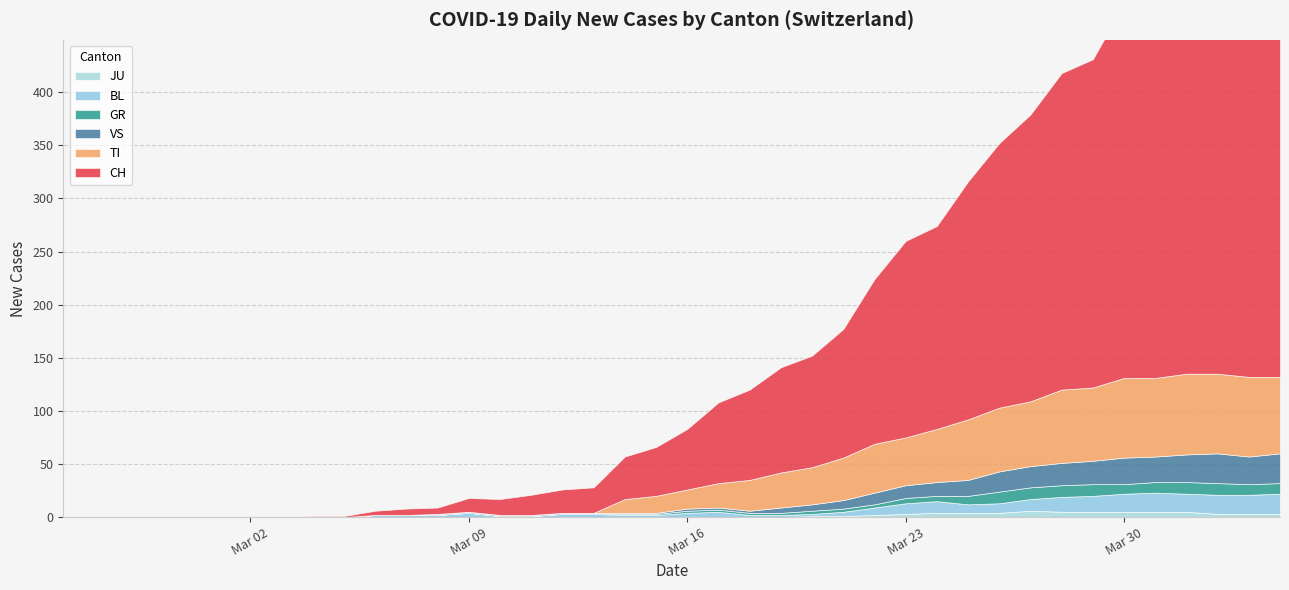

What is the value of the JU point at the 40th from the left?

3